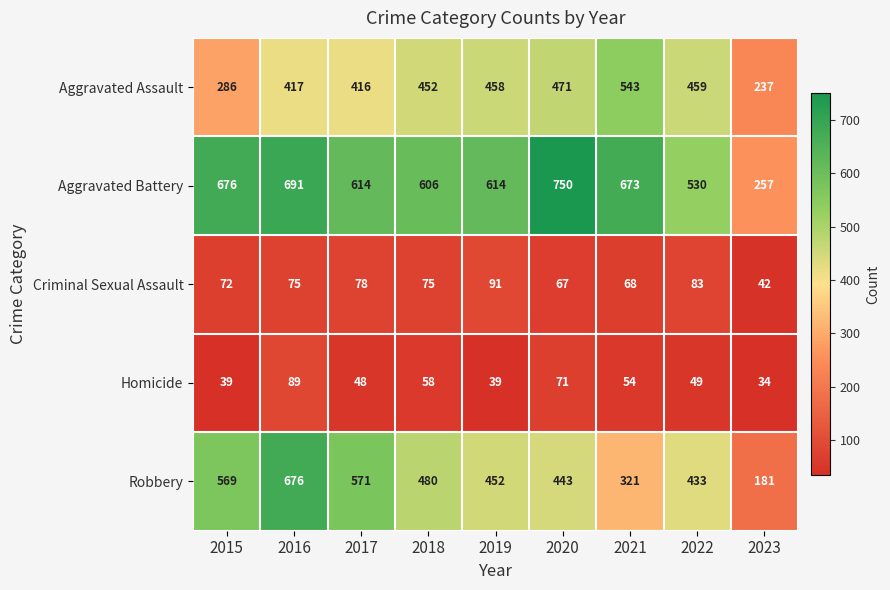

What is the difference between the maximum and second lowest values in the Criminal Sexual Assault series?

24